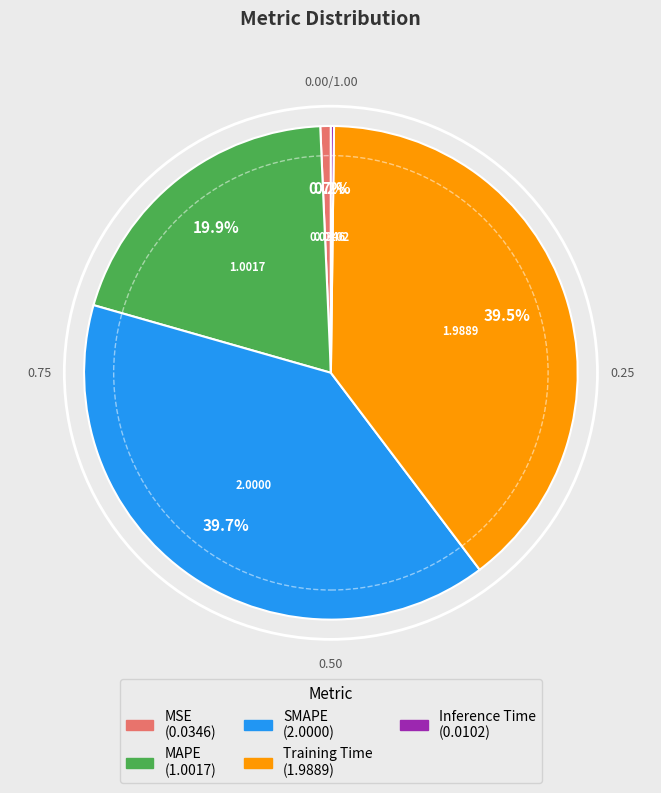

What percentage do MAPE and SMAPE together represent?

59.6%